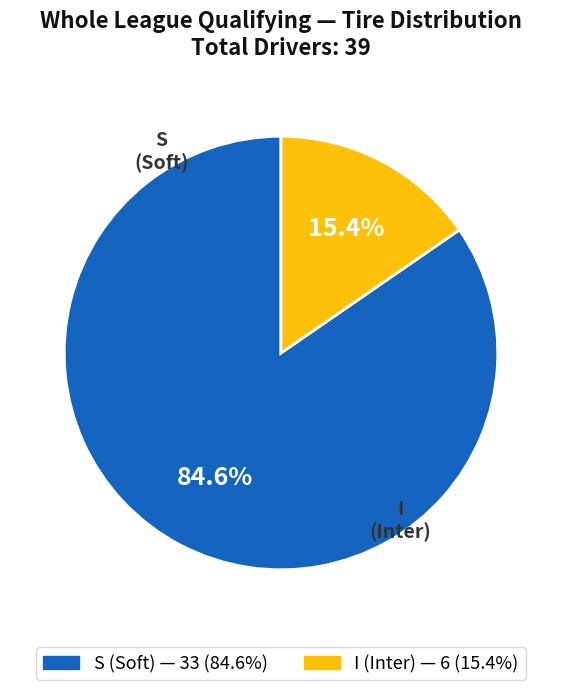

Count the number of slices in the pie.

2